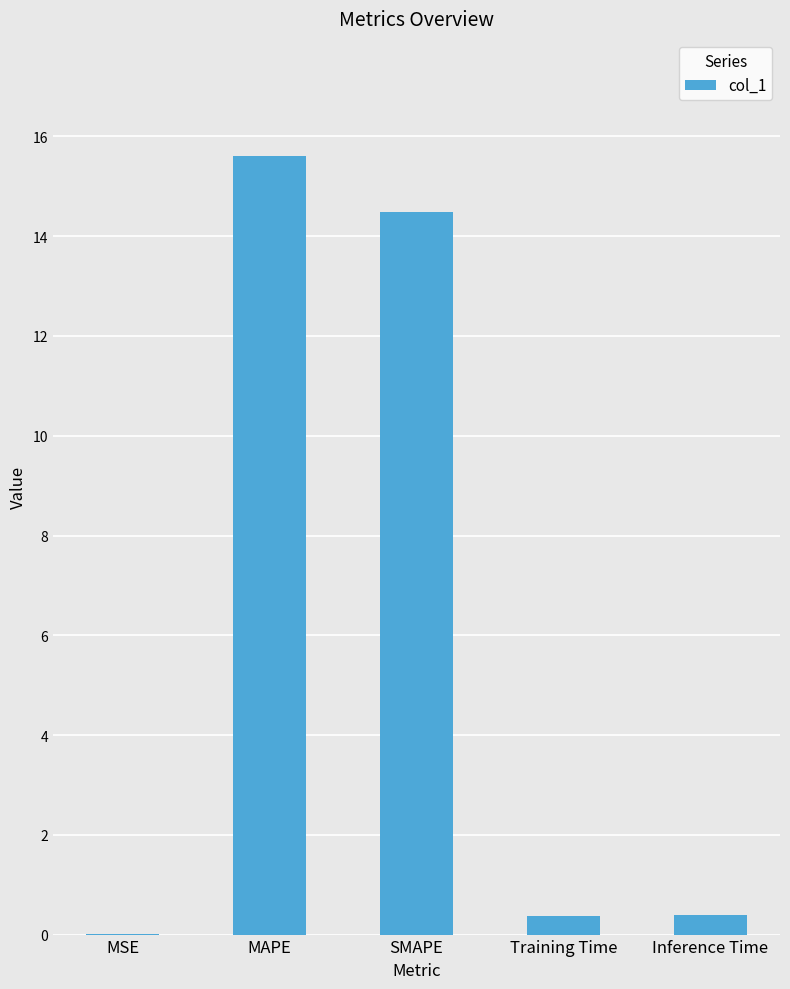

Between MAPE and SMAPE, which is larger?

MAPE